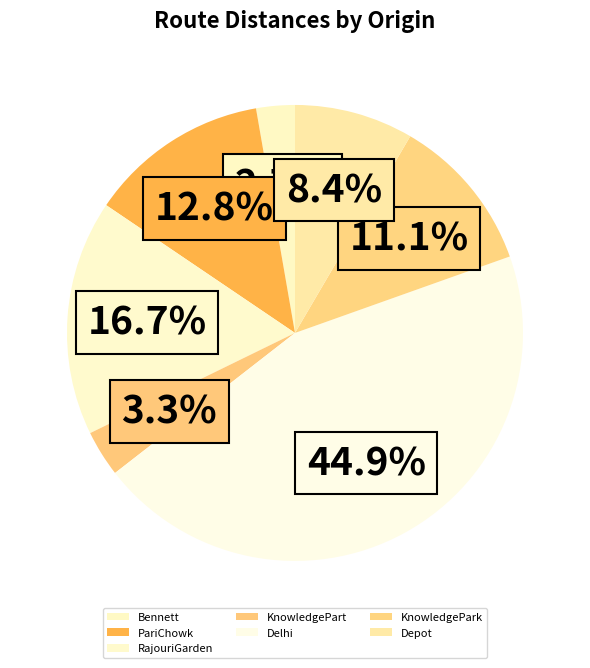

How many slices are in this pie chart?

7